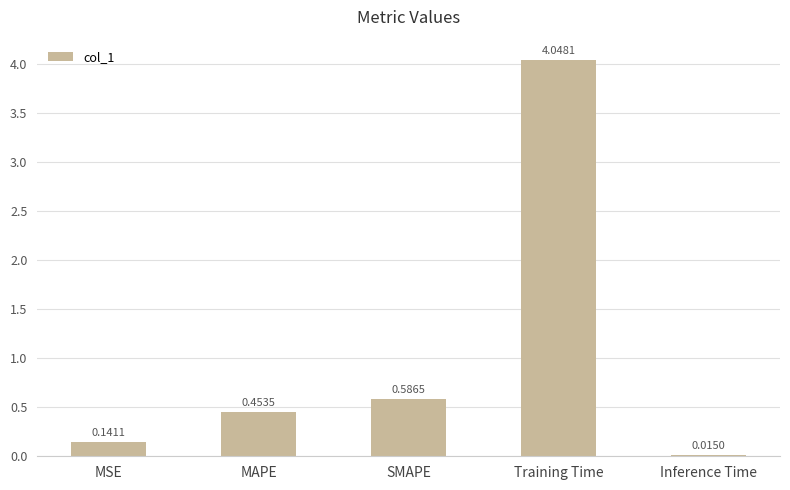

At which category does the chart reach its minimum across all series?

Inference Time